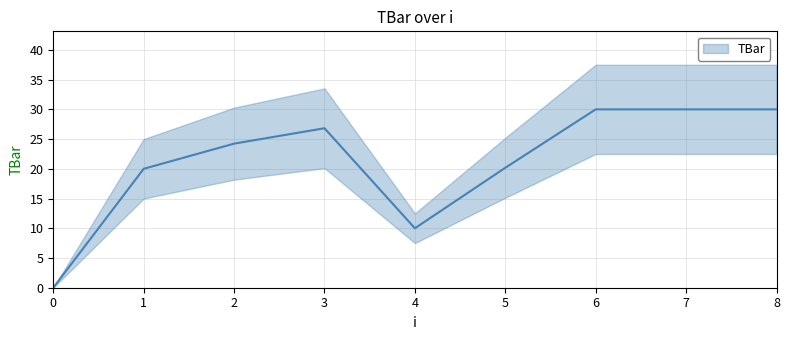

Count the number of values greater than 24.

5